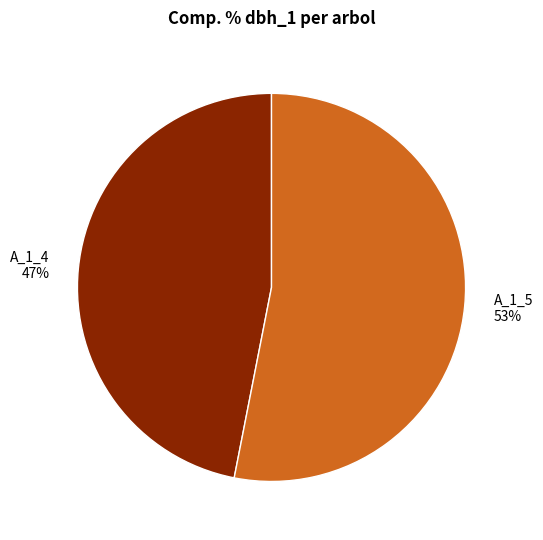

To the nearest percent, what is the difference between the largest and smallest slice percentages?

6%